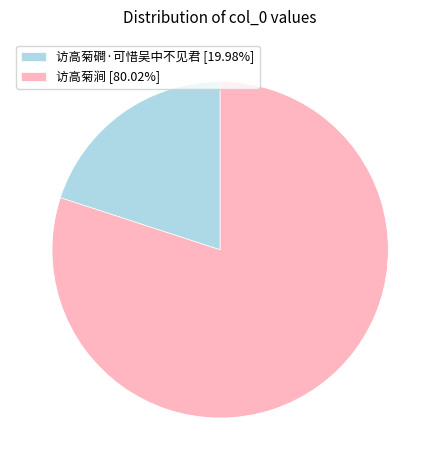

Count the number of slices in the pie.

2